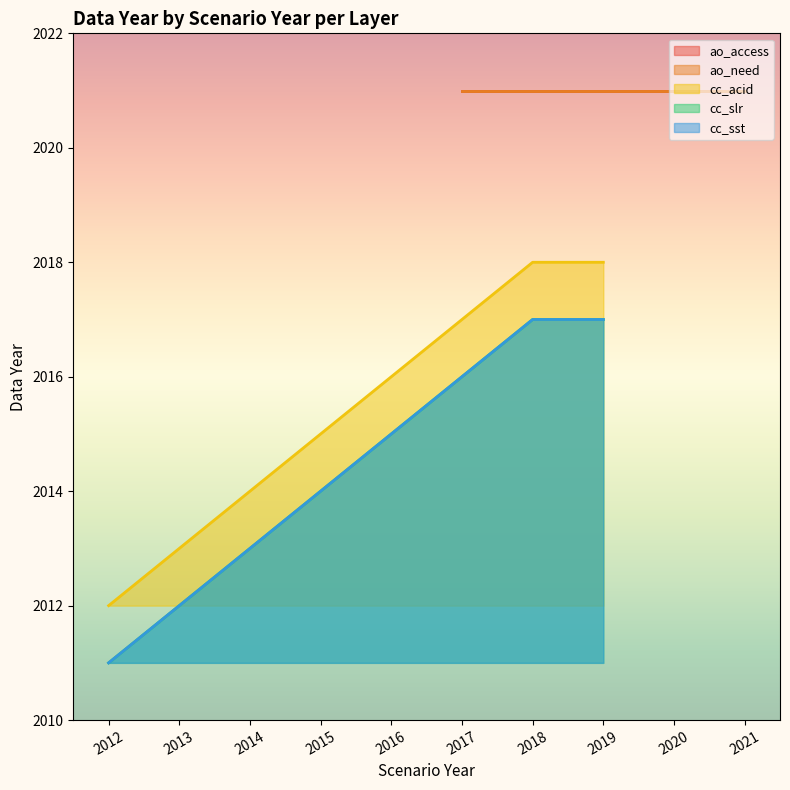

True or false: cc_acid and cc_sst cross at least once.

False